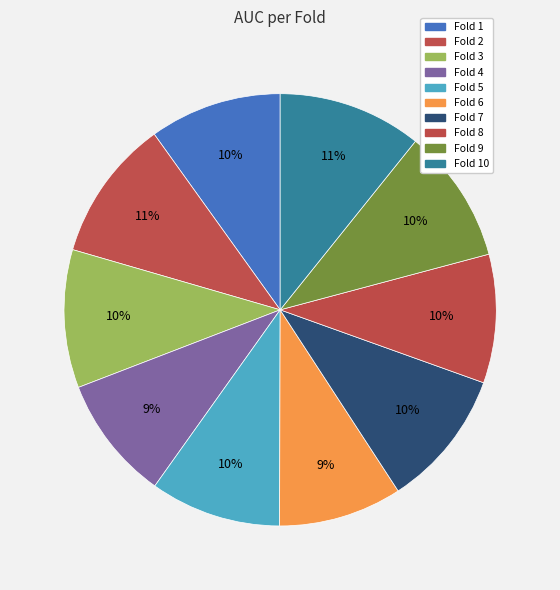

What is the largest slice in the pie chart?

Fold 10